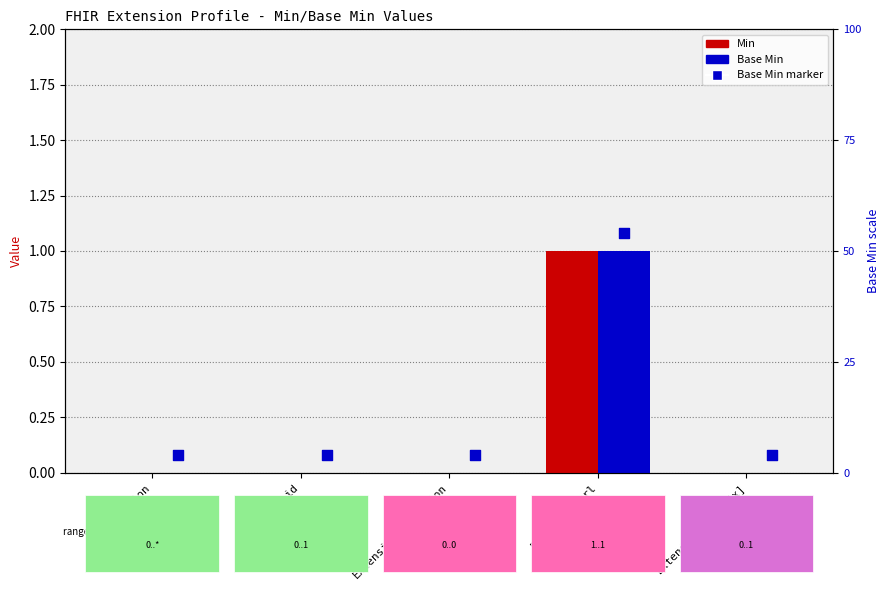

Which series contains the highest Y value?

Base Min marker